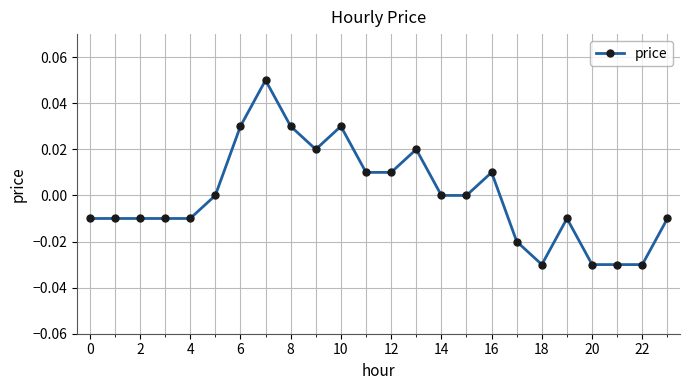

True or false: there are more than 0 points higher than both neighbors.

True